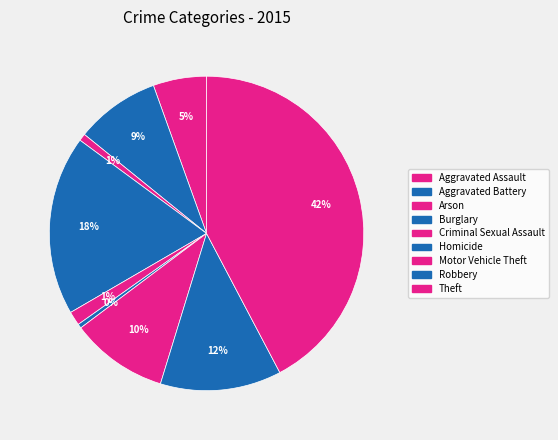

Rank the categories by value from highest to lowest.

Theft, Burglary, Robbery, Motor Vehicle Theft, Aggravated Battery, Aggravated Assault, Criminal Sexual Assault, Arson, Homicide